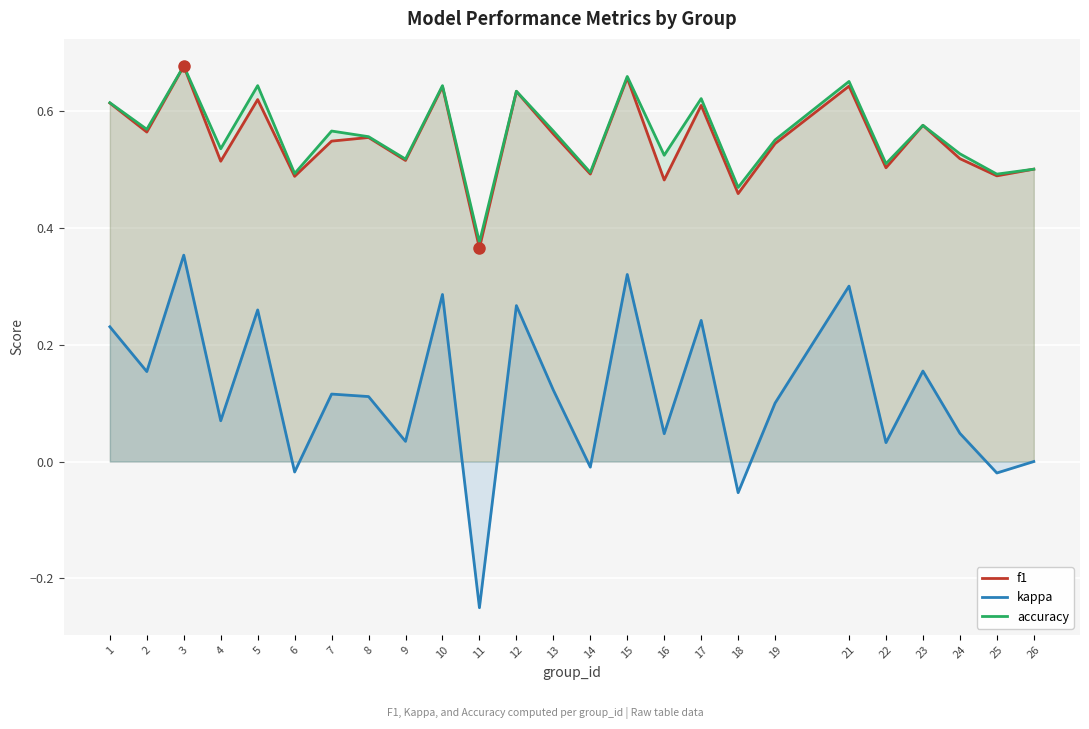

Between 3 and 7, which series saw the biggest shift?

kappa